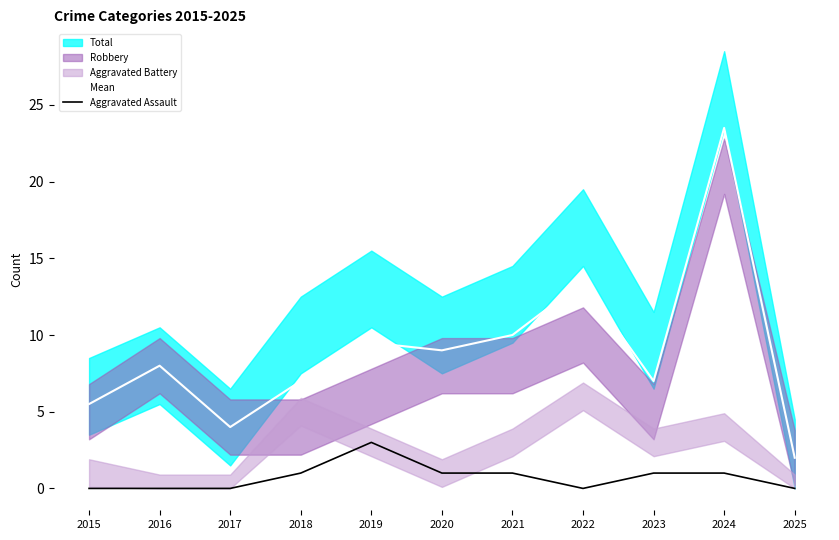

Where is the first local maximum for Mean?

2016